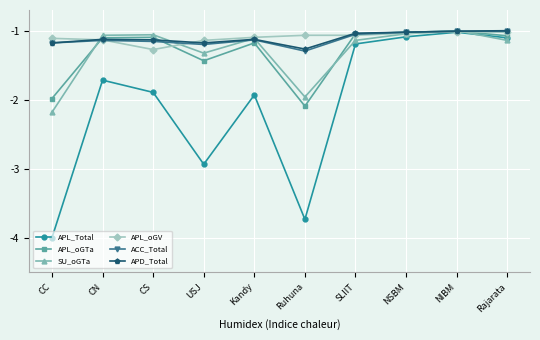

What is the sum of all SU_oGTa values?

-13.0